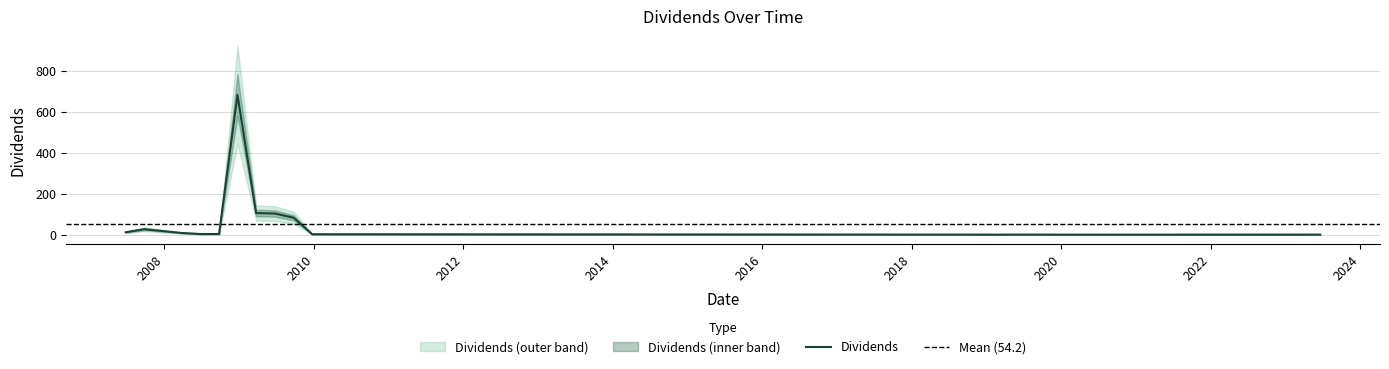

What is the maximum value shown in the chart?

683.3